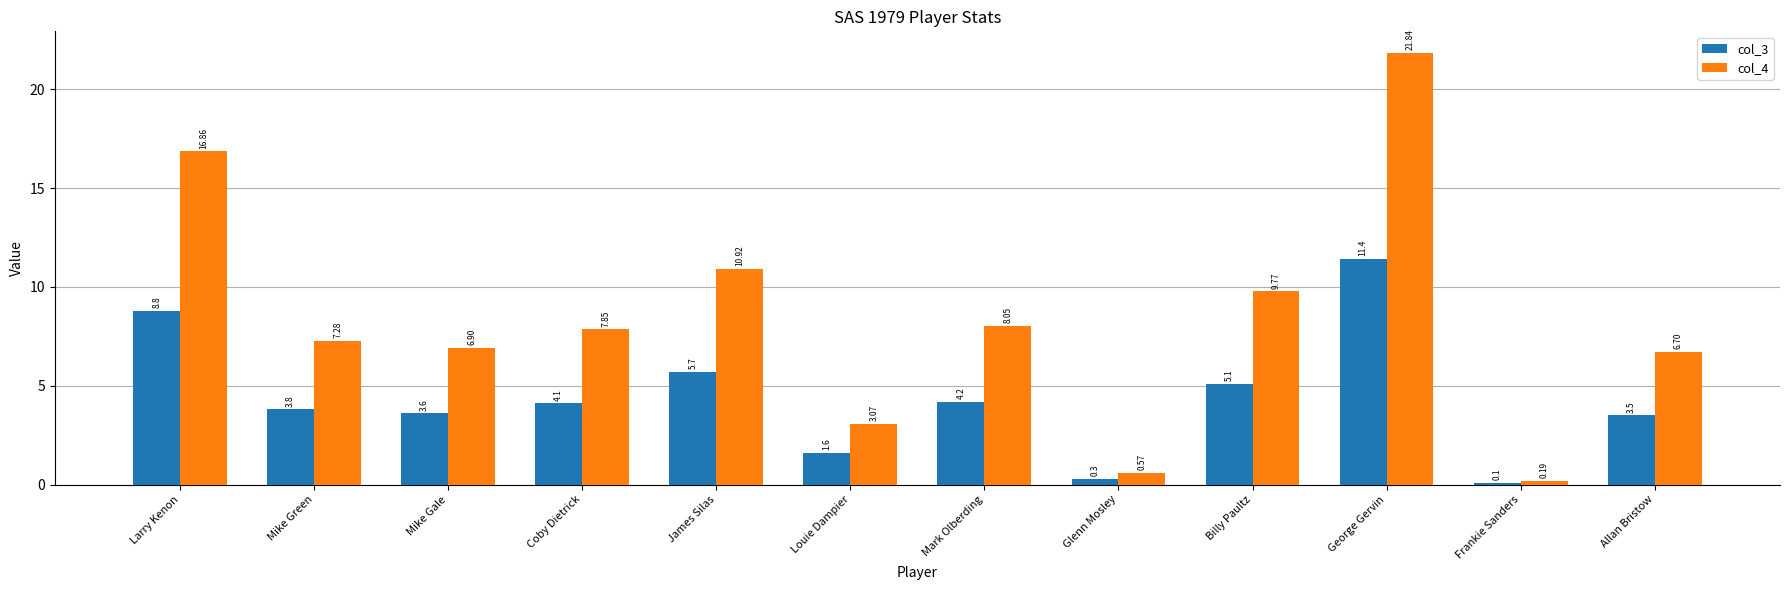

What is the smallest value displayed?

0.1